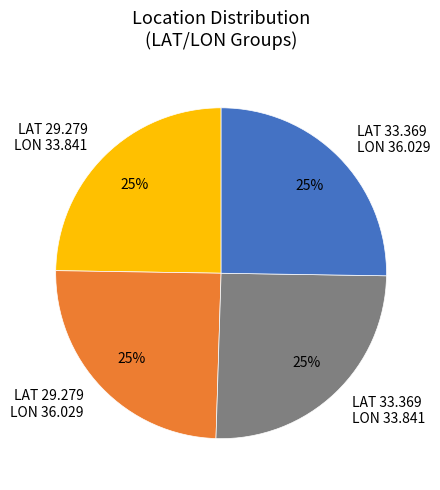

To the nearest percent, what percentage of the pie is LAT 29.279 LON 33.841?

25%